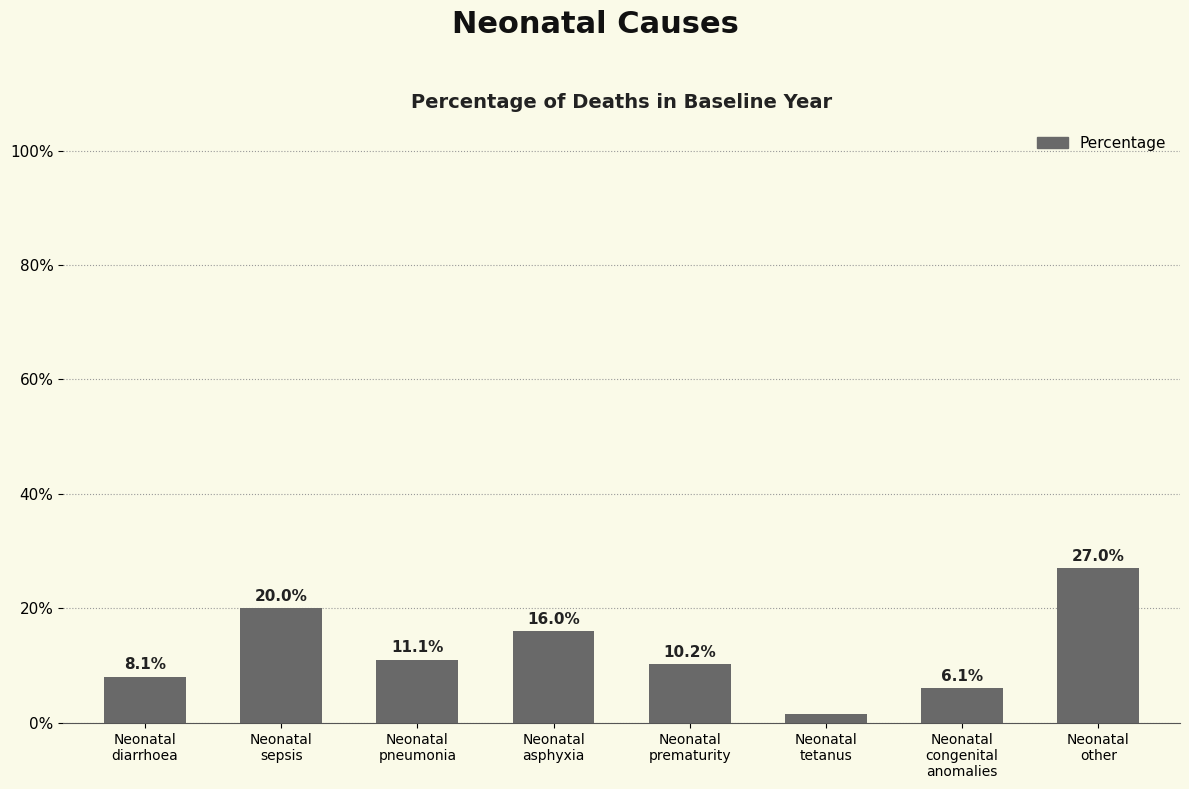

What is the maximum value shown in the chart?

0.3